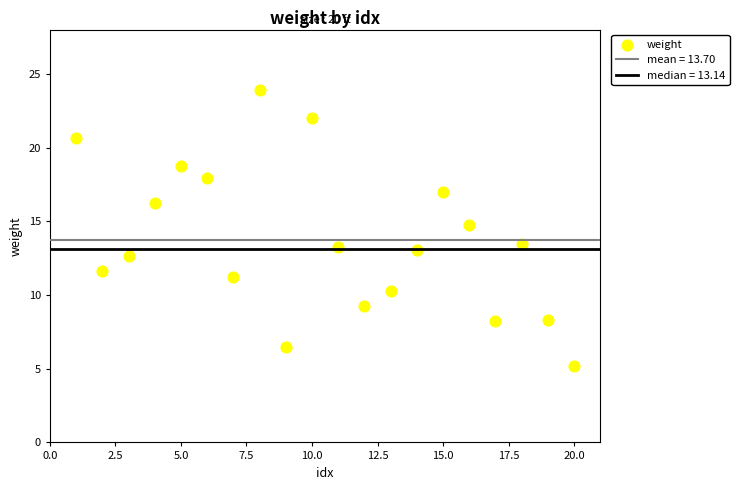

What is the range of X values (max minus min)?

19.0